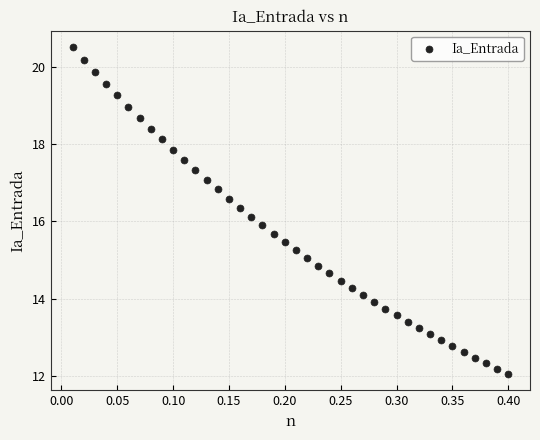

What is the range of Y values (max minus min)?

8.5